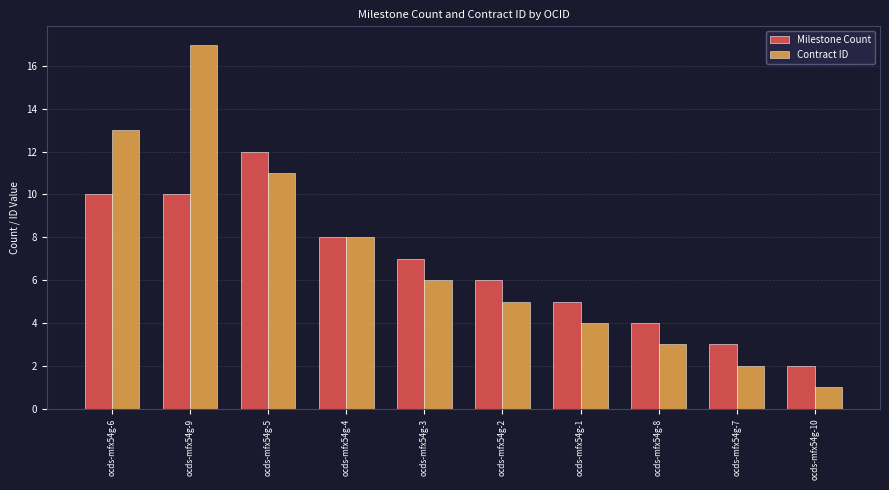

Which series has the largest total across all categories?

Contract ID